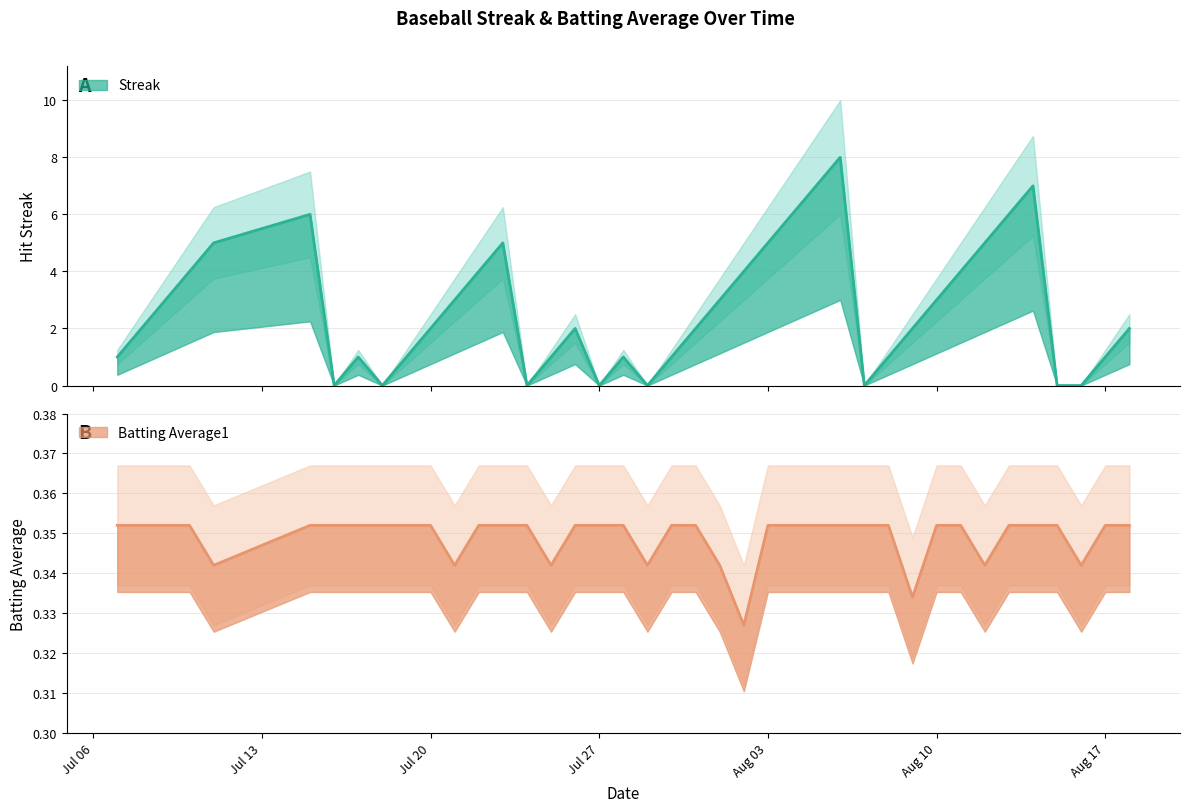

The value of Batting Average1 at Jul 20 is 0.4. True or false?

True